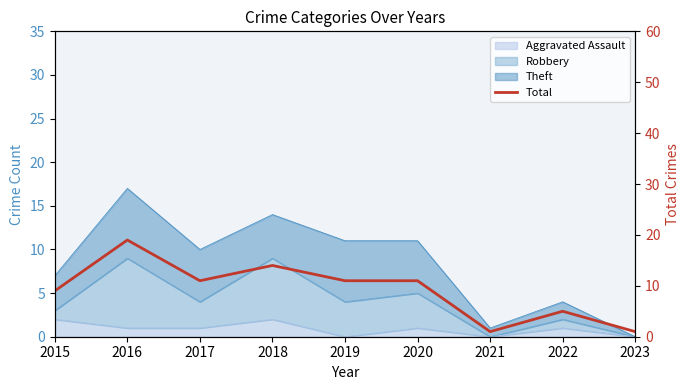

At which category does the data reach its first local valley?

2017